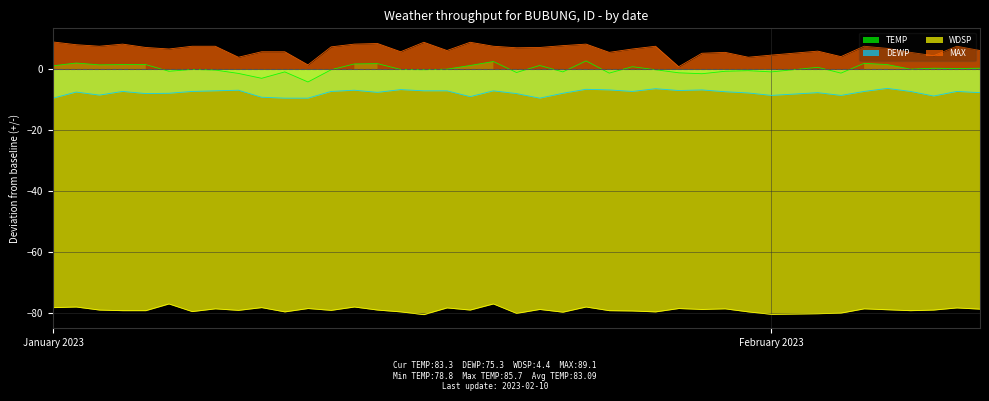

True or false: WDSP and MAX cross at least once.

False